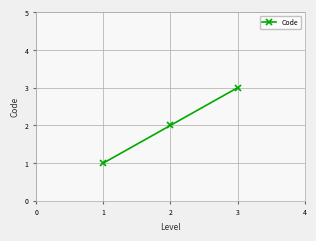

Count the values in the range 1 to 3.

3